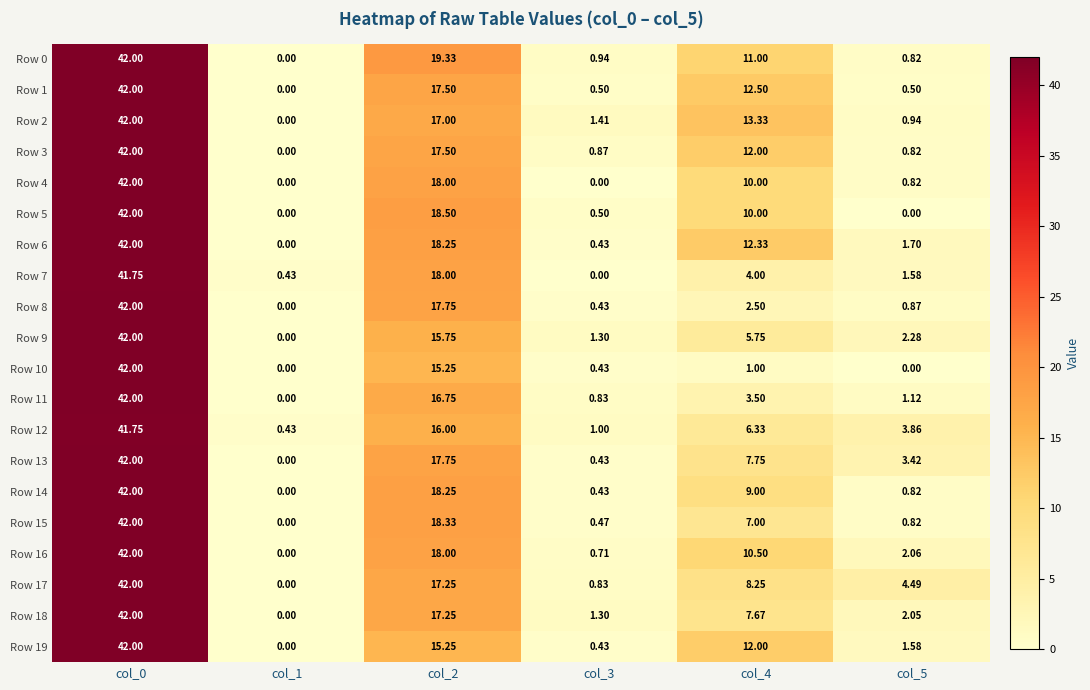

Is the value of Row 5 at col_3 greater than the value of Row 14 at col_1?

Yes